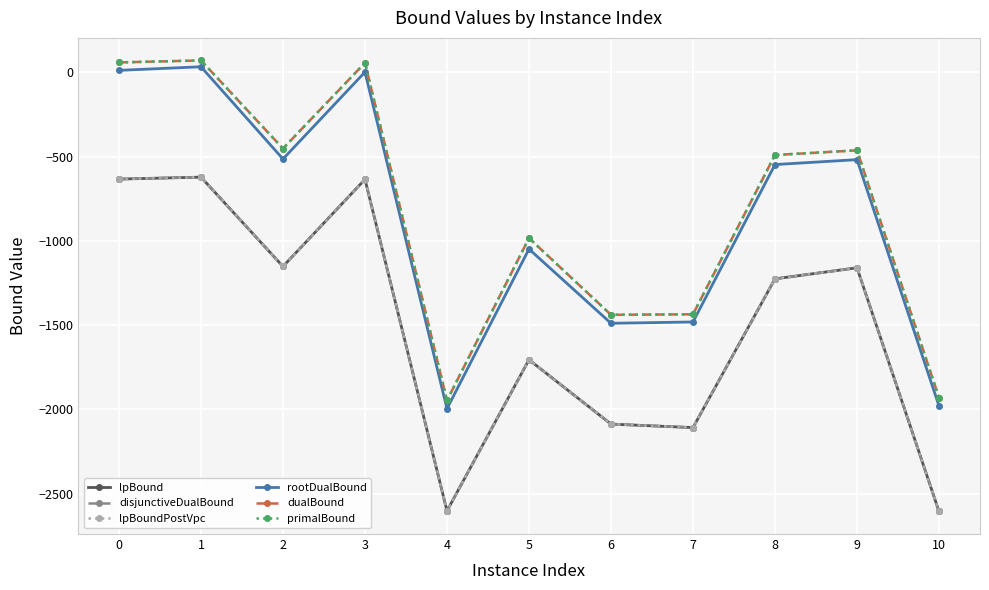

At which category does disjunctiveDualBound reach its first local peak?

1